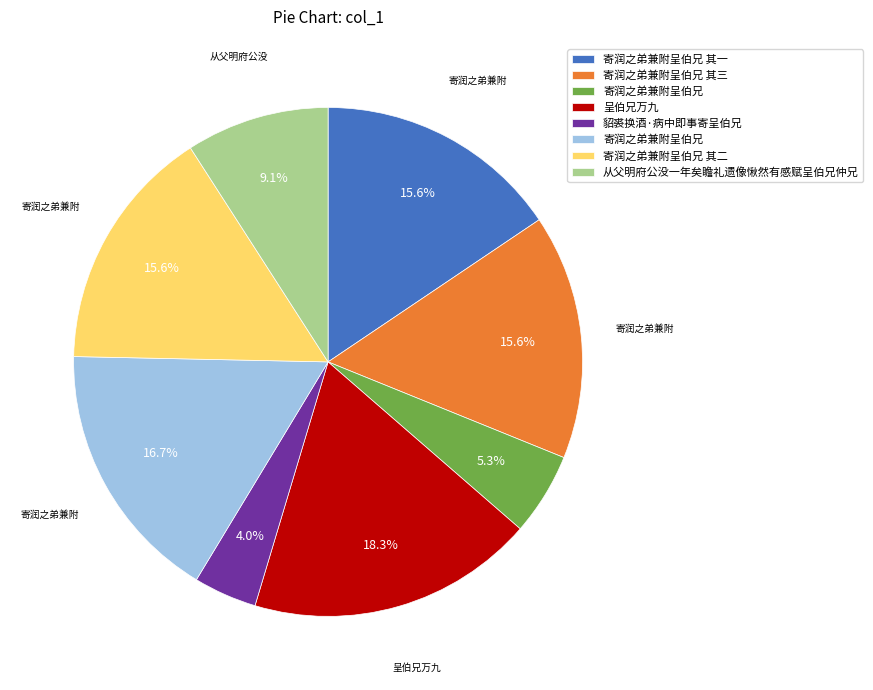

Is there a majority slice in this chart?

No